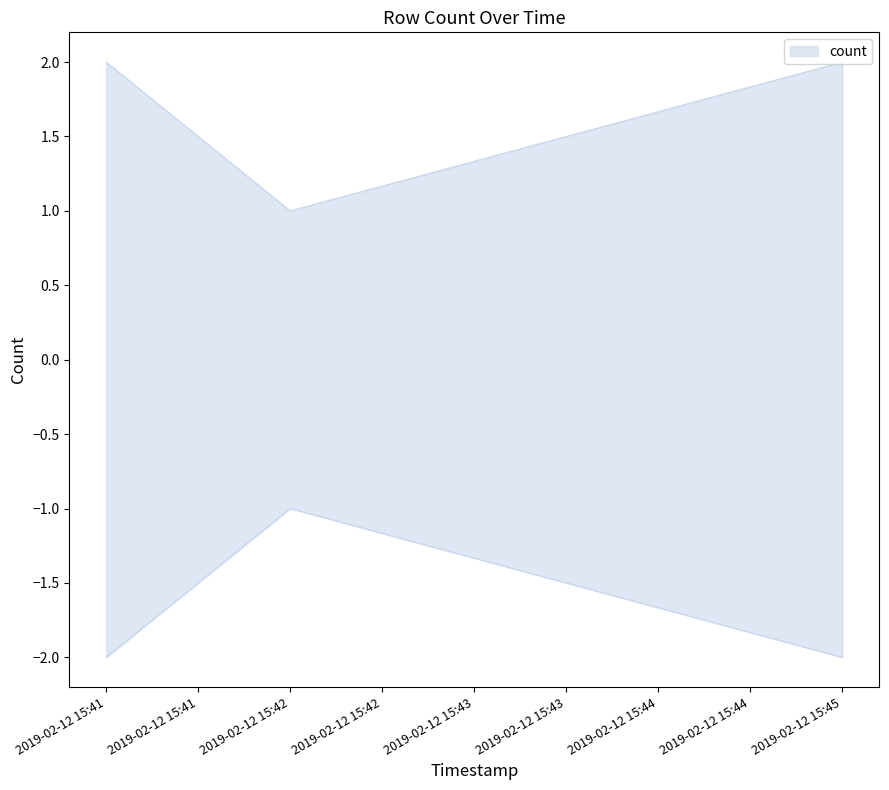

Between 2019-02-12 15:41 and 2019-02-12 15:42, which is larger?

2019-02-12 15:41